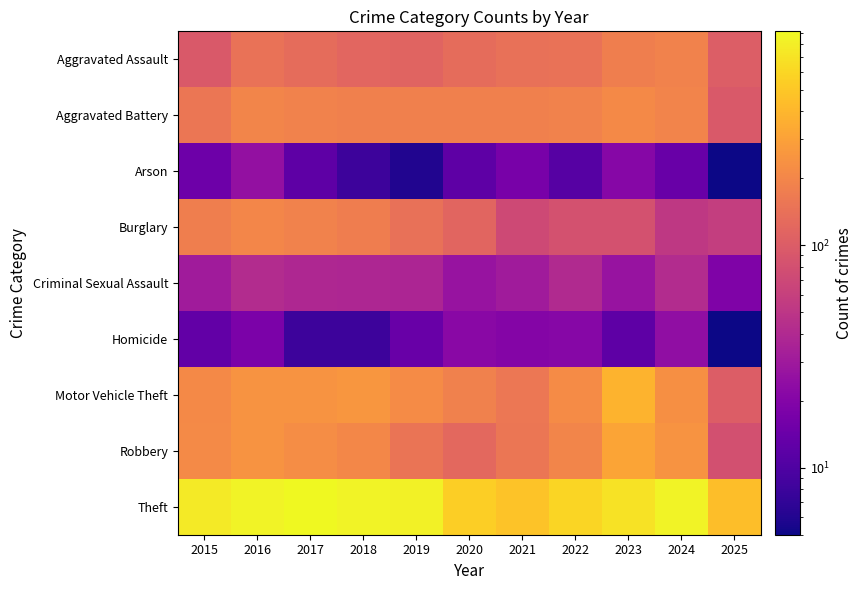

Reading left to right, list all the values displayed in this chart.

Aggravated Assault: 2015=95	2016=146	2017=131	2018=119	2019=113	2020=131	2021=142	2022=146	2023=177	2024=191	2025=102
Aggravated Battery: 2015=154	2016=196	2017=191	2018=183	2019=182	2020=180	2021=182	2022=190	2023=209	2024=194	2025=94
Arson: 2015=15	2016=25	2017=12	2018=8	2019=6	2020=12	2021=17	2022=11	2023=21	2024=14	2025=5
Burglary: 2015=178	2016=201	2017=189	2018=176	2019=143	2020=115	2021=71	2022=82	2023=82	2024=52	2025=58
Criminal Sexual Assault: 2015=31	2016=42	2017=39	2018=38	2019=37	2020=27	2021=31	2022=40	2023=27	2024=42	2025=19
Homicide: 2015=13	2016=18	2017=8	2018=8	2019=14	2020=22	2021=20	2022=21	2023=12	2024=24	2025=5
Motor Vehicle Theft: 2015=211	2016=245	2017=247	2018=256	2019=216	2020=184	2021=156	2022=219	2023=384	2024=234	2025=100
Robbery: 2015=212	2016=247	2017=224	2018=204	2019=150	2020=124	2021=153	2022=198	2023=316	2024=248	2025=80
Theft: 2015=774	2016=858	2017=916	2018=856	2019=841	2020=550	2021=474	2022=592	2023=689	2024=849	2025=449